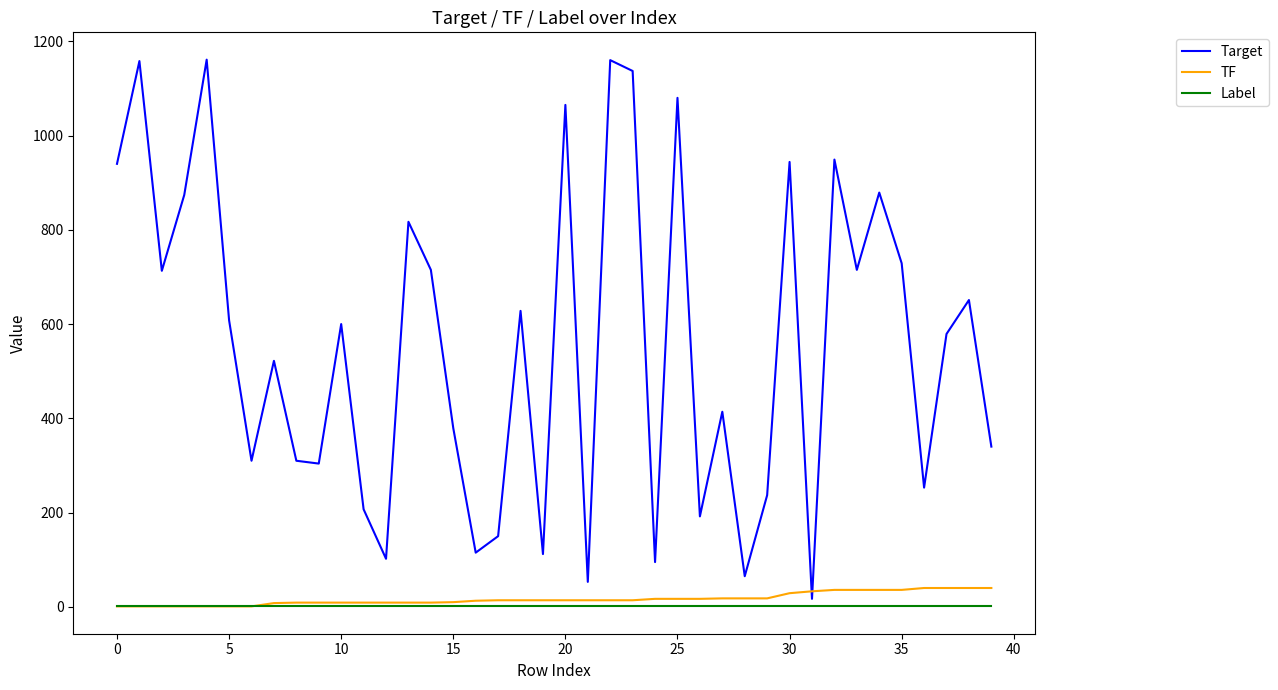

True or false: Label and Target cross at least once.

False